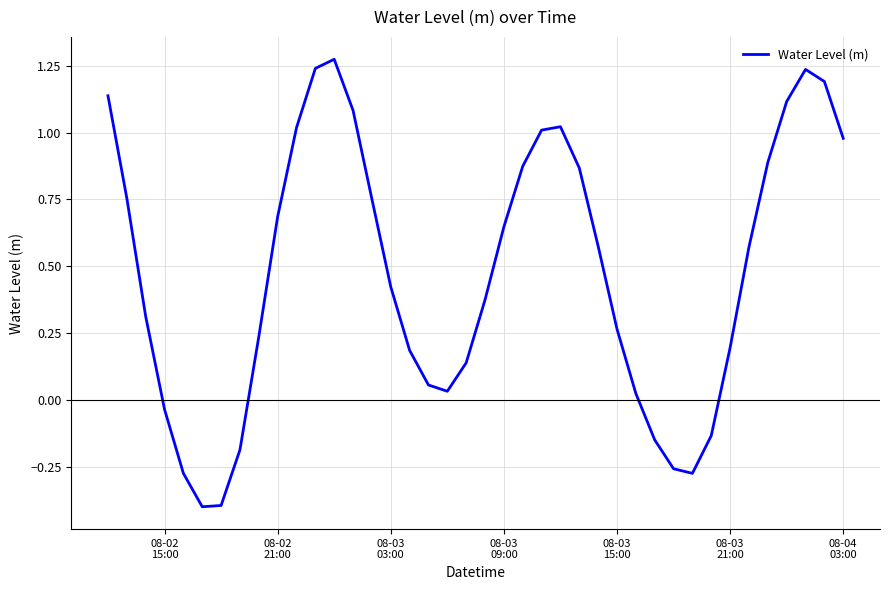

What is the difference between the maximum and minimum values?

1.7